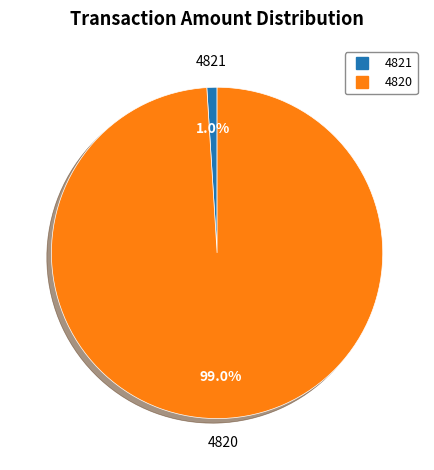

Which slice is the largest?

4820